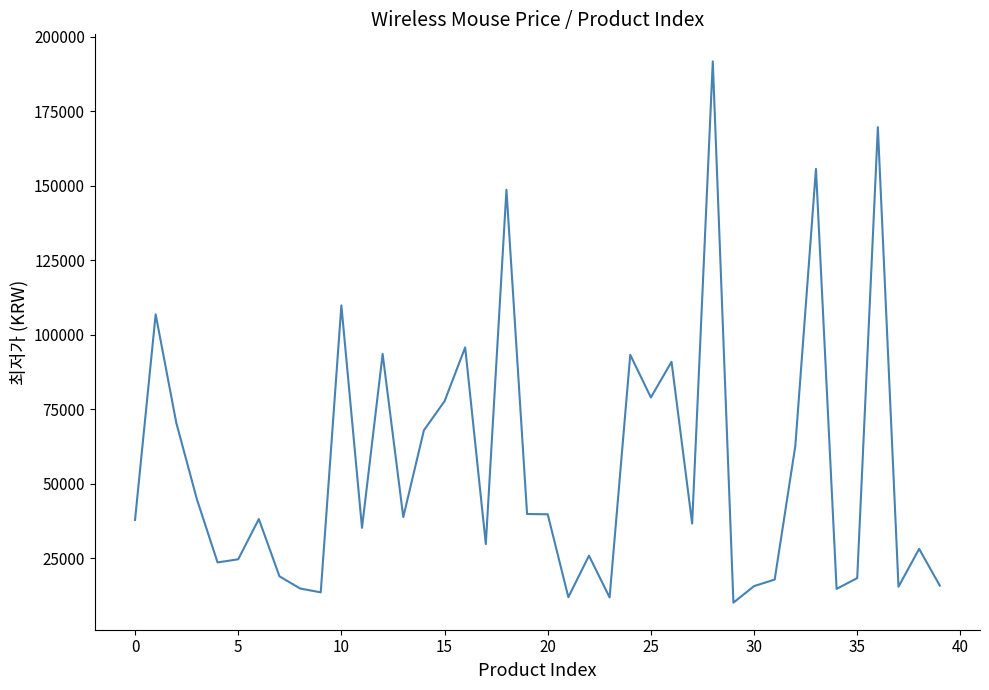

What is the minimum value shown in the chart?

10150